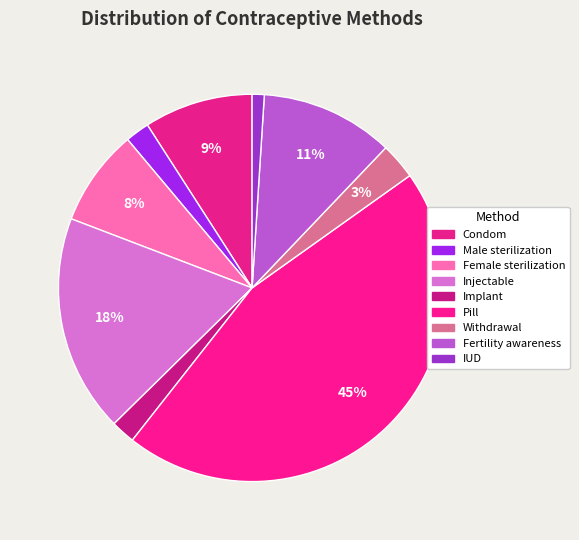

How many slices are in this pie chart?

9